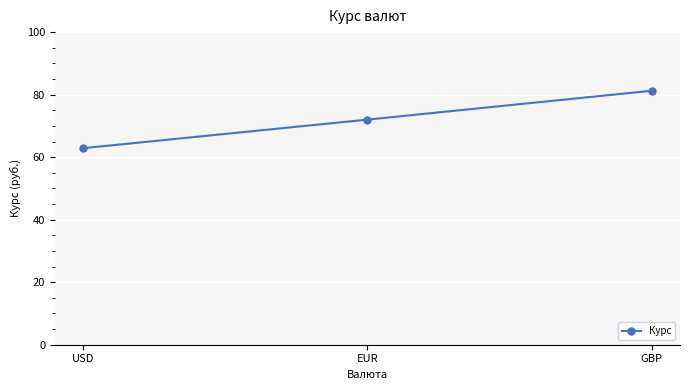

What is the minimum value shown in the chart?

62.9